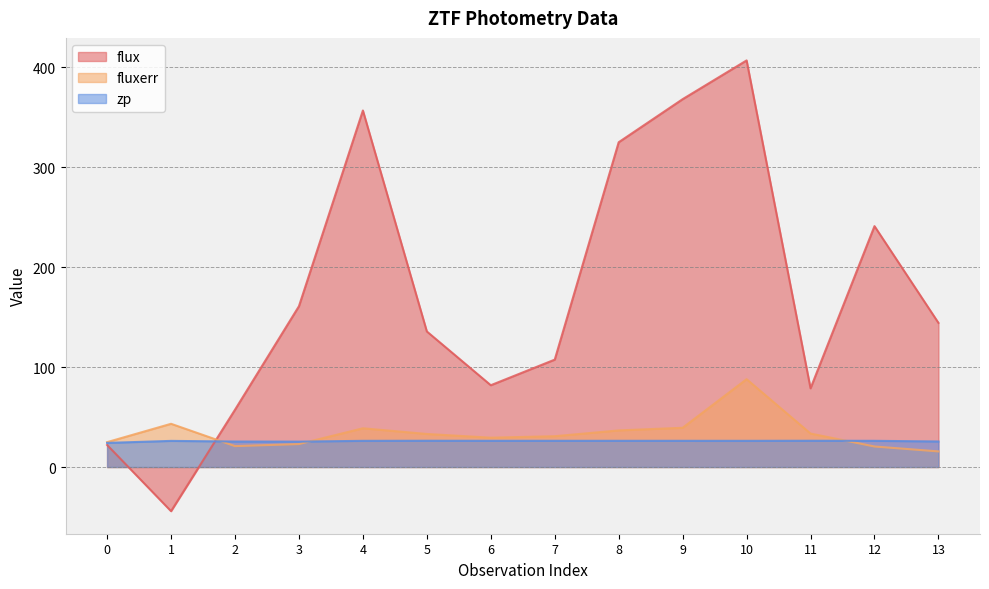

Between which two adjacent categories do flux and zp first intersect?

1 and 2